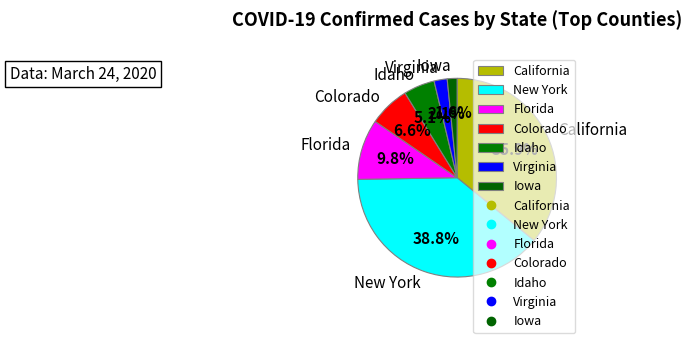

Does California represent more than half of the total?

No